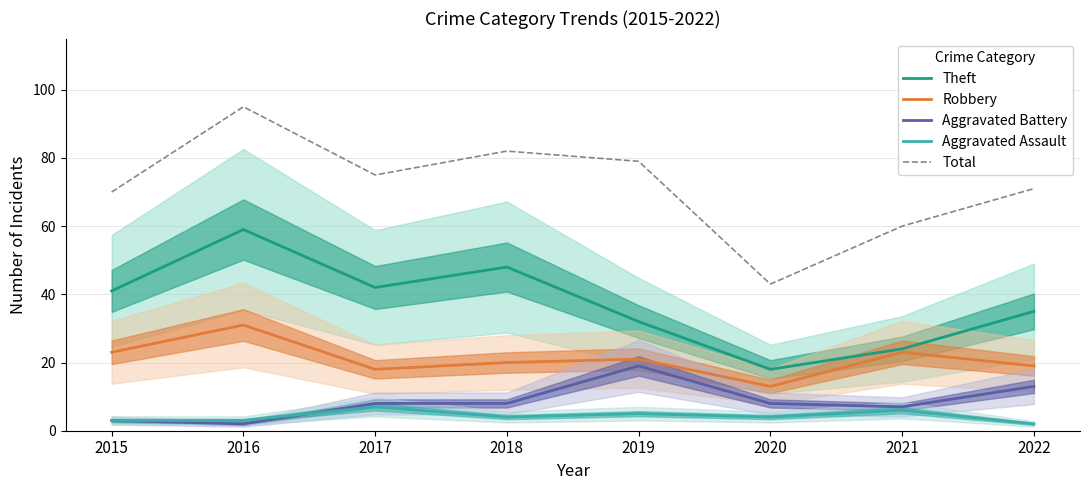

Is this an area chart (filled region under the line)?

No